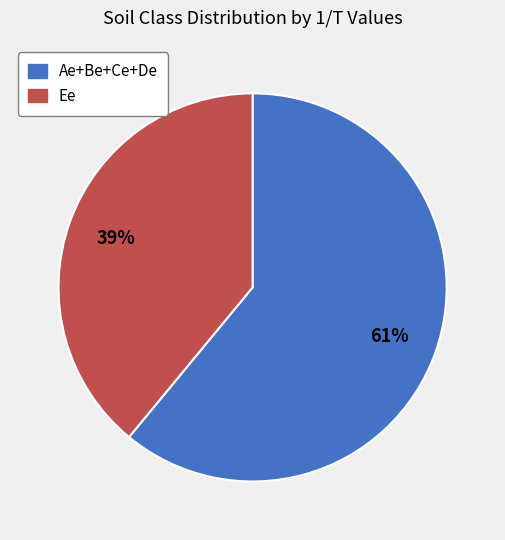

To the nearest percent, what is the difference between the largest and smallest slice percentages?

22%